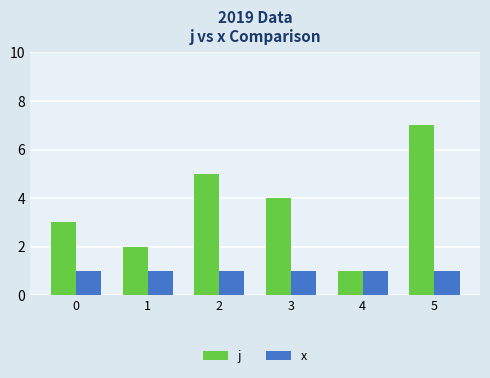

Does the chart contain any negative values?

No